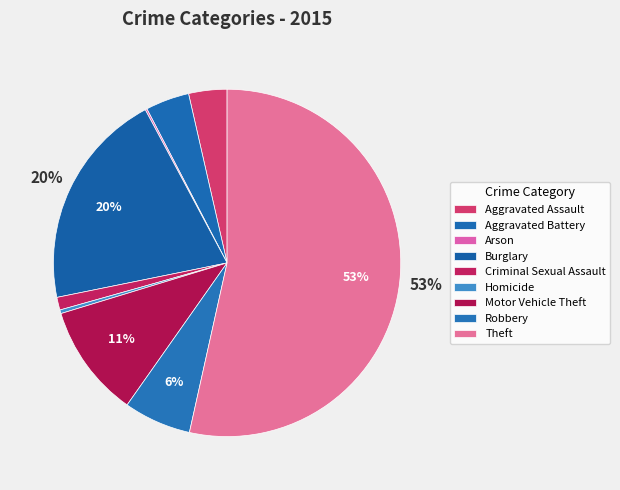

Approximately how many times larger is the value at Motor Vehicle Theft compared to Criminal Sexual Assault?

8.9